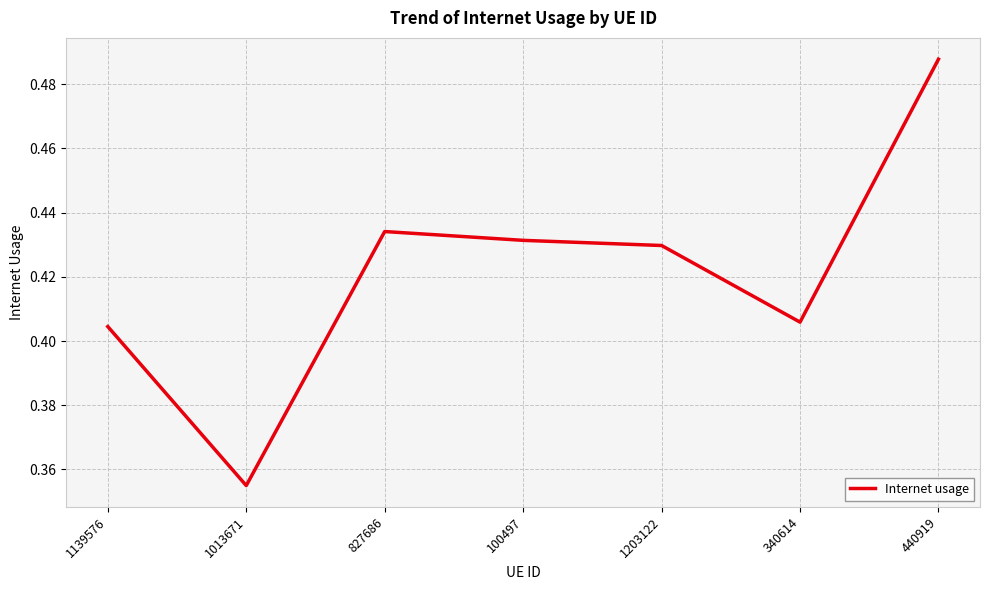

Between 1139576 and 1203122, which is larger?

1203122